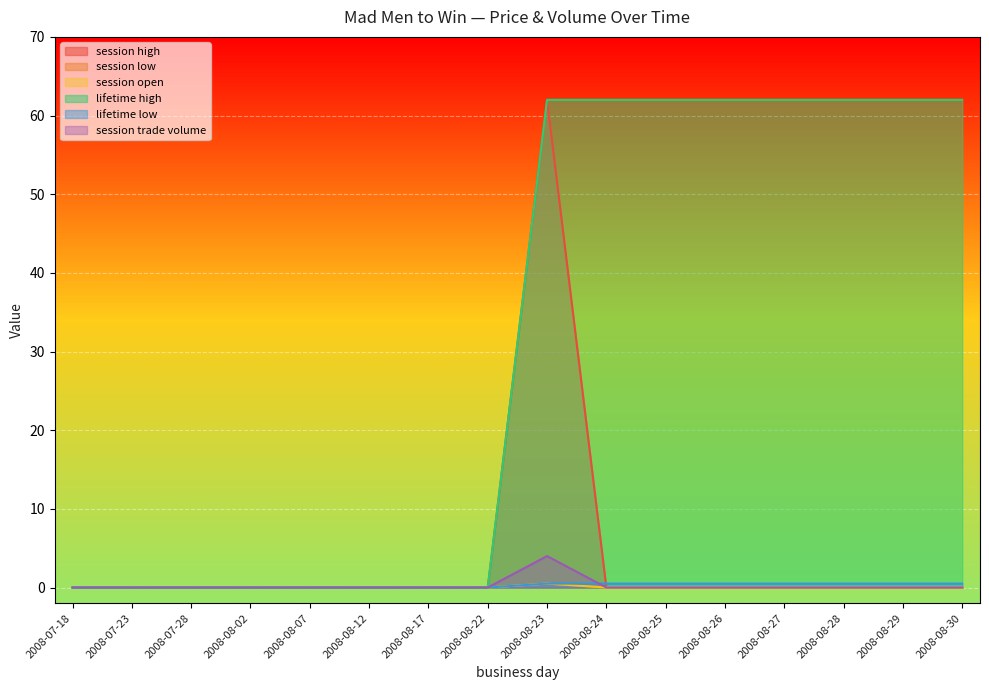

True or false: session open and session low intersect in this chart.

False